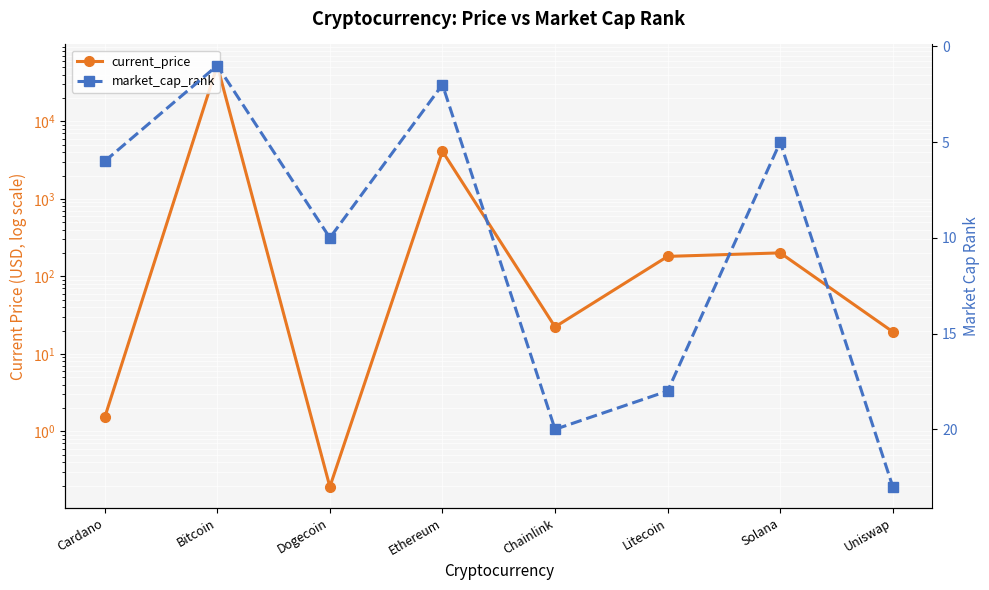

At which category does the chart reach its minimum across all series?

Dogecoin